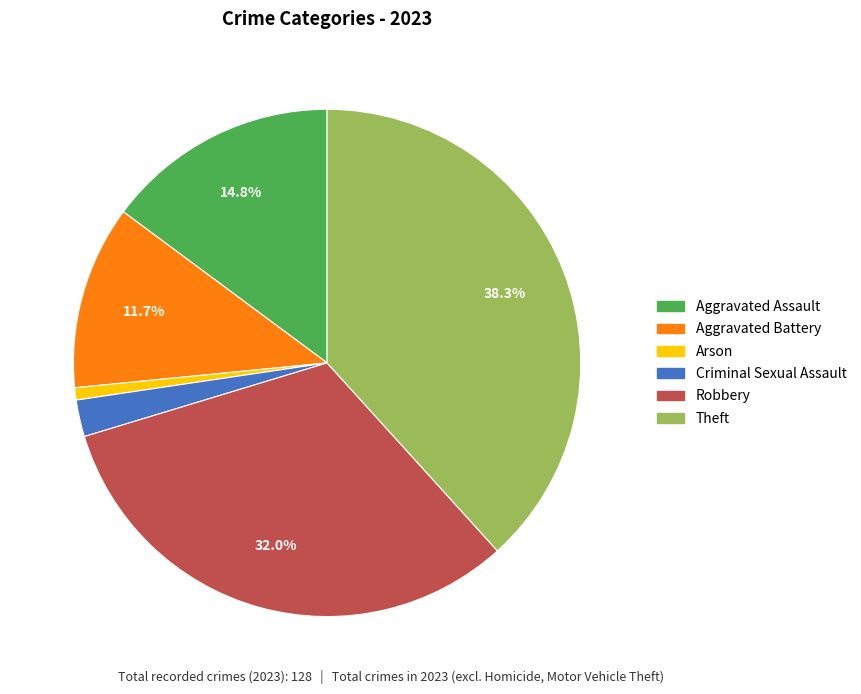

Is Aggravated Battery the majority of the pie?

No